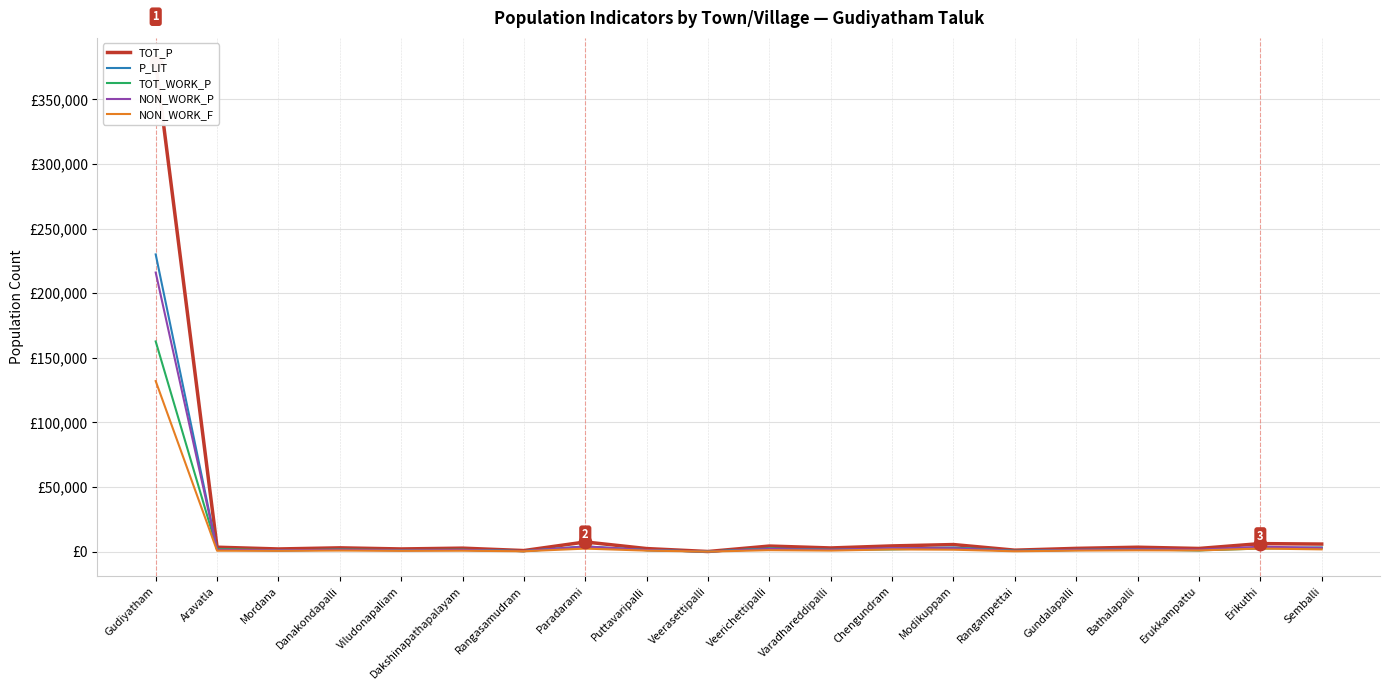

Reading right to left, list all the values displayed in this chart.

TOT_P: Semballi=5842	Erikuthi=6191	Erukkampattu=2434	Bathalapalli=3390	Gundalapalli=2497	Rangampettai=1106	Modikuppam=5459	Chengundram=4407	Varadhareddipalli=2825	Veerichettipalli=4295	Veerasettipalli=74	Puttavaripalli=2353	Paradarami=7467	Rangasamudram=808	Dakshinapathapalayam=2673	Viludonapaliam=2055	Danakondapalli=2915	Mordana=2045	Aravatla=3402	Gudiyatham=378674
P_LIT: Semballi=3148	Erikuthi=3043	Erukkampattu=1087	Bathalapalli=1560	Gundalapalli=1415	Rangampettai=559	Modikuppam=3186	Chengundram=2341	Varadhareddipalli=1331	Veerichettipalli=2478	Veerasettipalli=39	Puttavaripalli=1125	Paradarami=4083	Rangasamudram=391	Dakshinapathapalayam=1369	Viludonapaliam=1220	Danakondapalli=1449	Mordana=911	Aravatla=1445	Gudiyatham=230027
TOT_WORK_P: Semballi=2946	Erikuthi=2383	Erukkampattu=954	Bathalapalli=1607	Gundalapalli=1210	Rangampettai=598	Modikuppam=2811	Chengundram=1719	Varadhareddipalli=1396	Veerichettipalli=2243	Veerasettipalli=52	Puttavaripalli=1128	Paradarami=3498	Rangasamudram=372	Dakshinapathapalayam=1392	Viludonapaliam=1080	Danakondapalli=1520	Mordana=1003	Aravatla=2000	Gudiyatham=162673
NON_WORK_P: Semballi=2896	Erikuthi=3808	Erukkampattu=1480	Bathalapalli=1783	Gundalapalli=1287	Rangampettai=508	Modikuppam=2648	Chengundram=2688	Varadhareddipalli=1429	Veerichettipalli=2052	Veerasettipalli=22	Puttavaripalli=1225	Paradarami=3969	Rangasamudram=436	Dakshinapathapalayam=1281	Viludonapaliam=975	Danakondapalli=1395	Mordana=1042	Aravatla=1402	Gudiyatham=216001
NON_WORK_F: Semballi=1730	Erikuthi=2373	Erukkampattu=913	Bathalapalli=1002	Gundalapalli=787	Rangampettai=256	Modikuppam=1482	Chengundram=1705	Varadhareddipalli=786	Veerichettipalli=1126	Veerasettipalli=13	Puttavaripalli=763	Paradarami=2330	Rangasamudram=263	Dakshinapathapalayam=693	Viludonapaliam=597	Danakondapalli=824	Mordana=595	Aravatla=685	Gudiyatham=131984